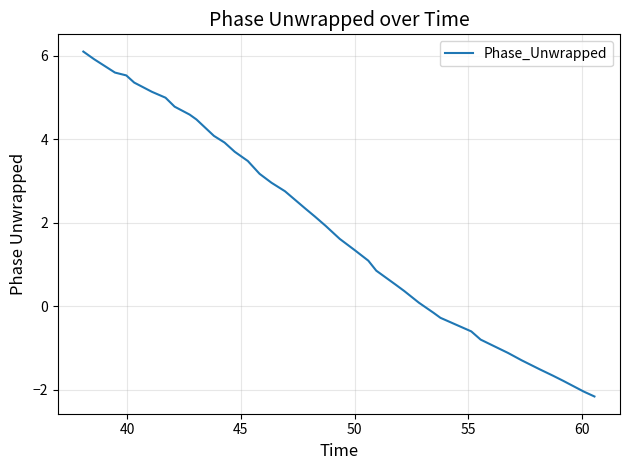

Count the number of values greater than 1.

23